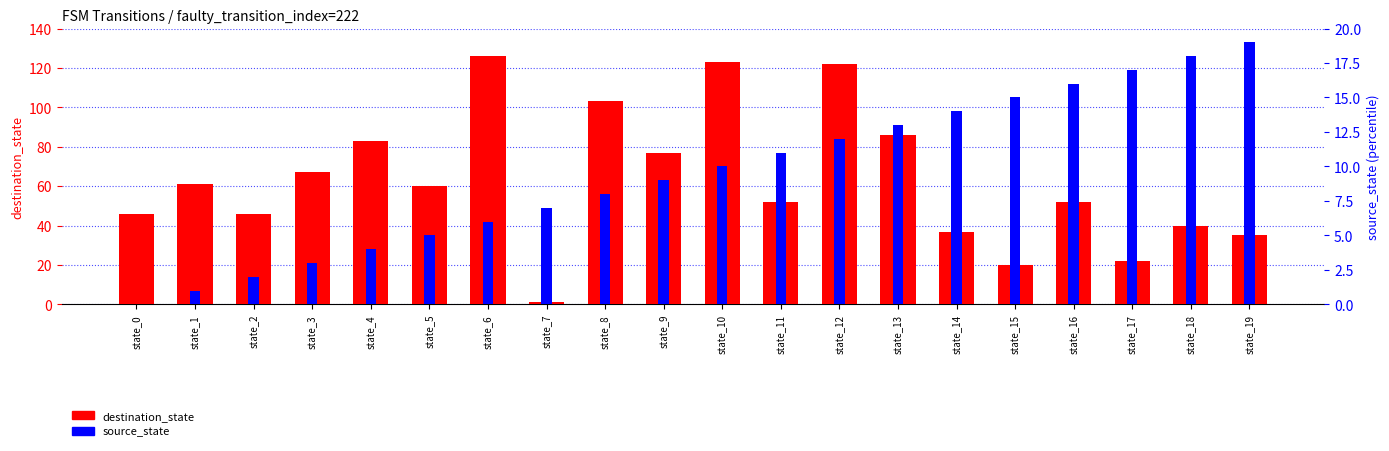

Is it true that source_state equals 5 at state_3?

False